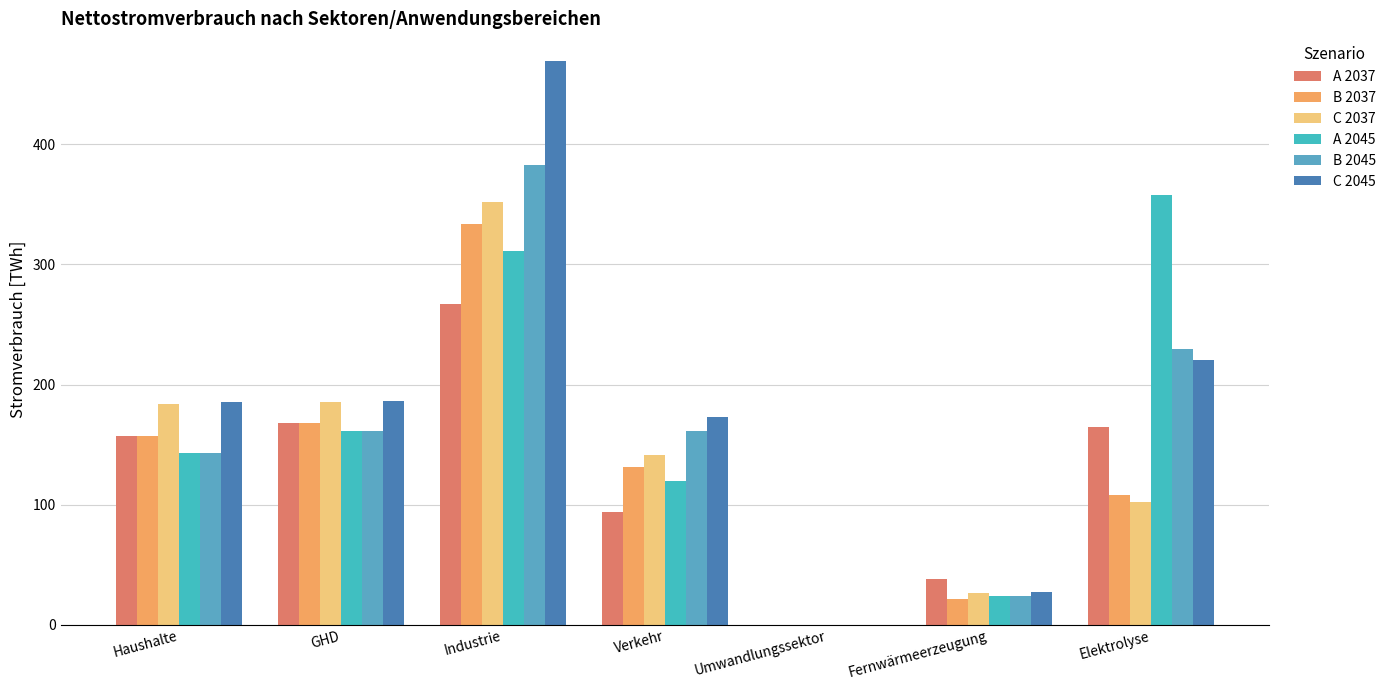

How many positive values does the A 2045 series have?

6